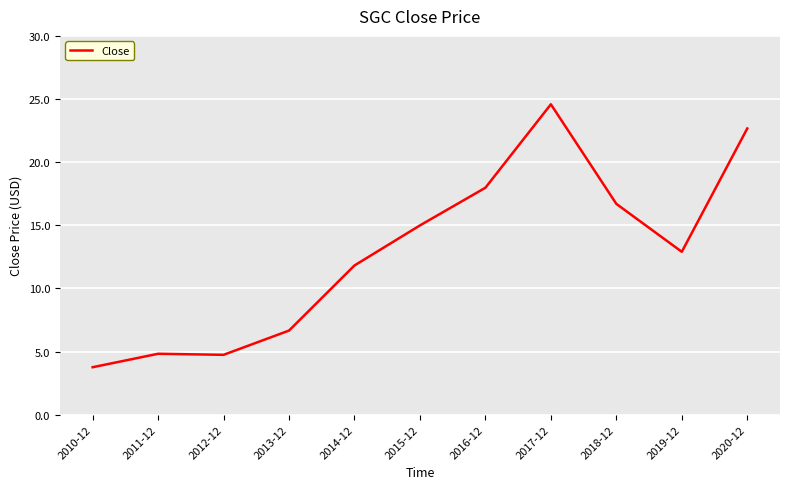

Which category has the lowest value across all series?

2010-12